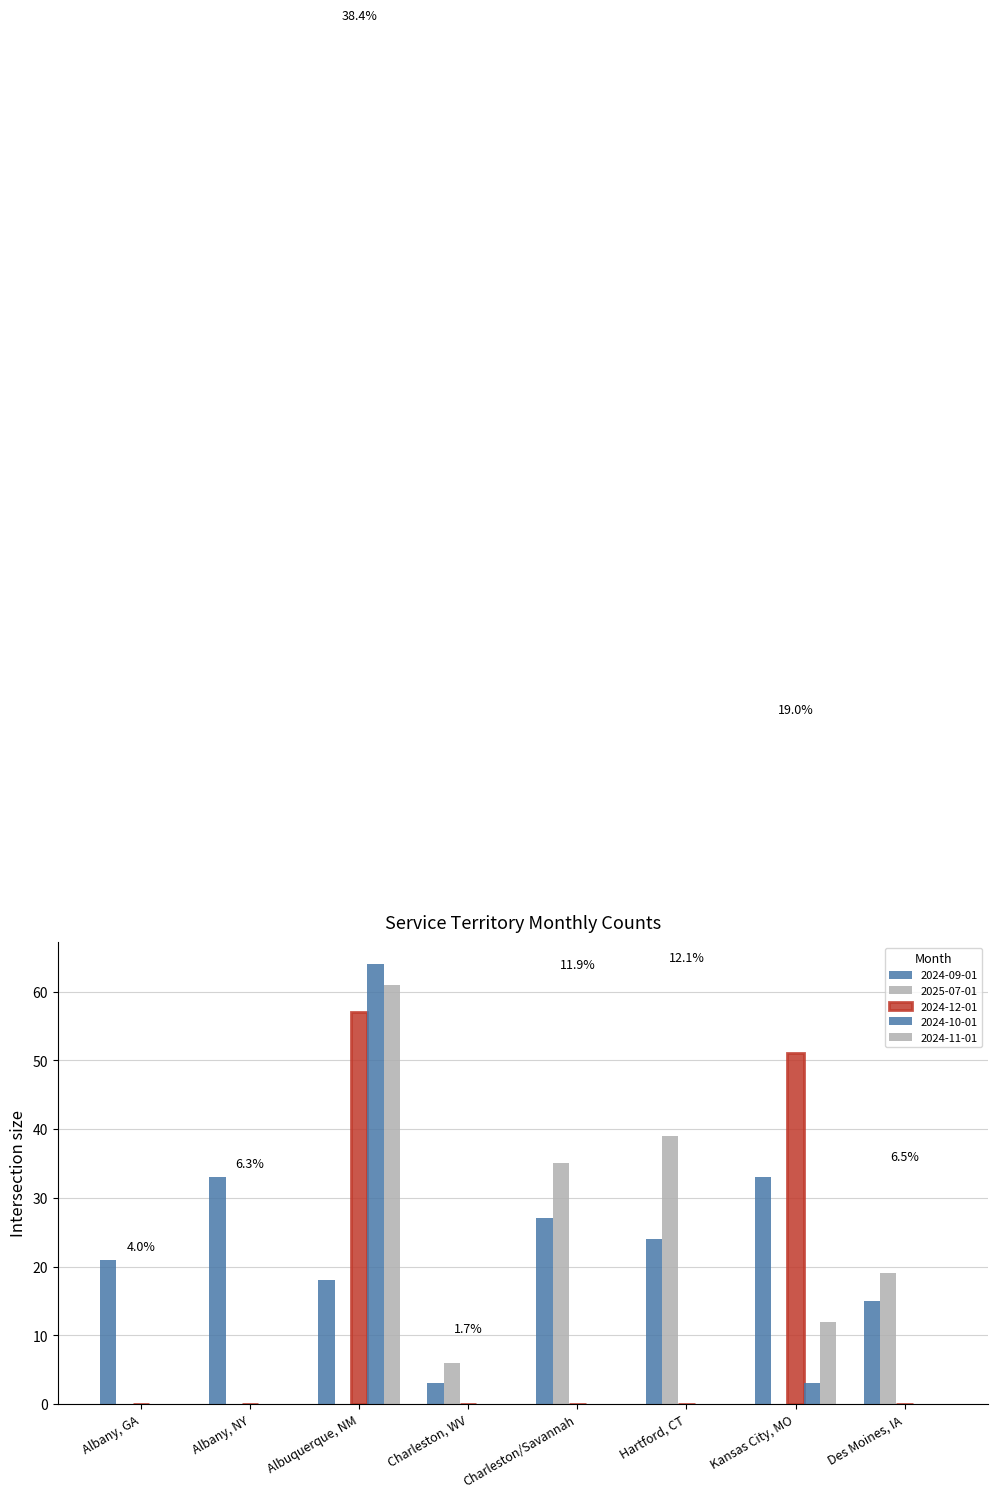

Does the chart contain stacked bars?

No